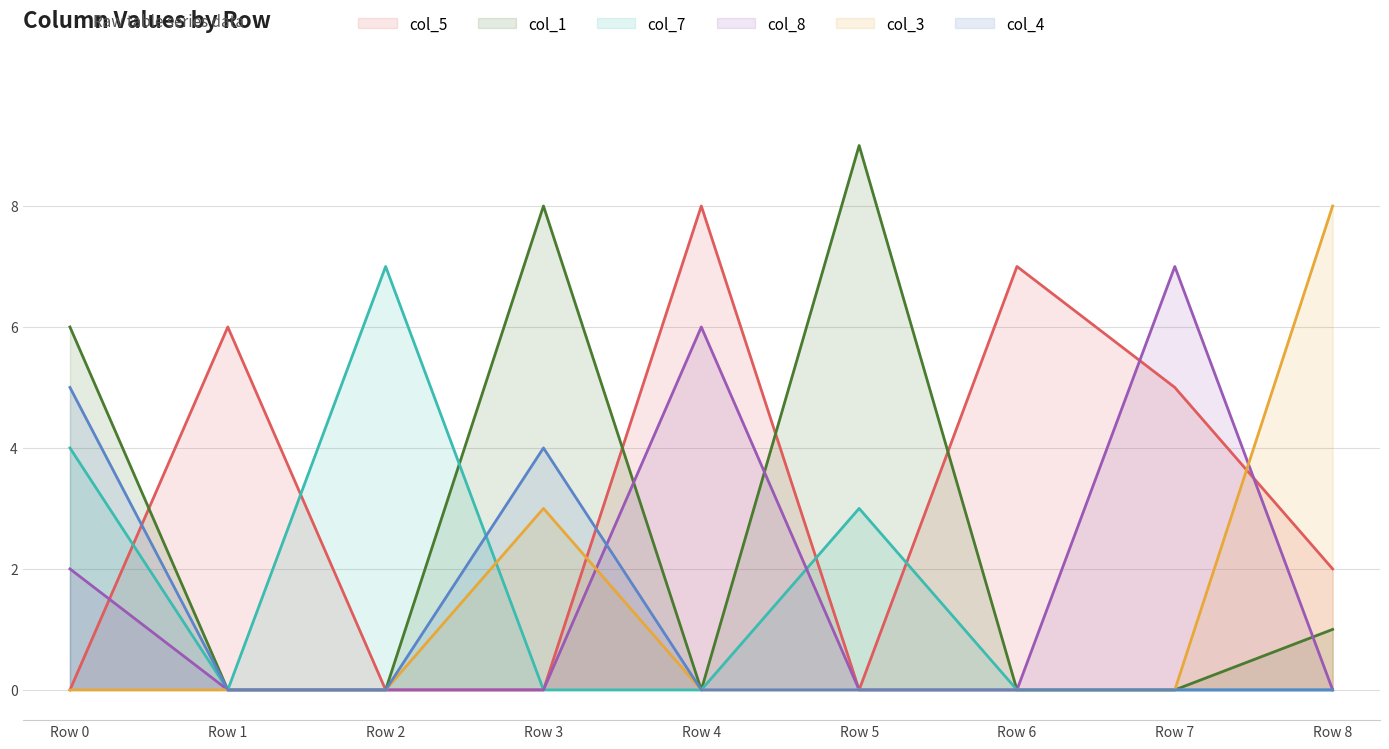

At which category does the chart reach its peak across all series?

Row 5